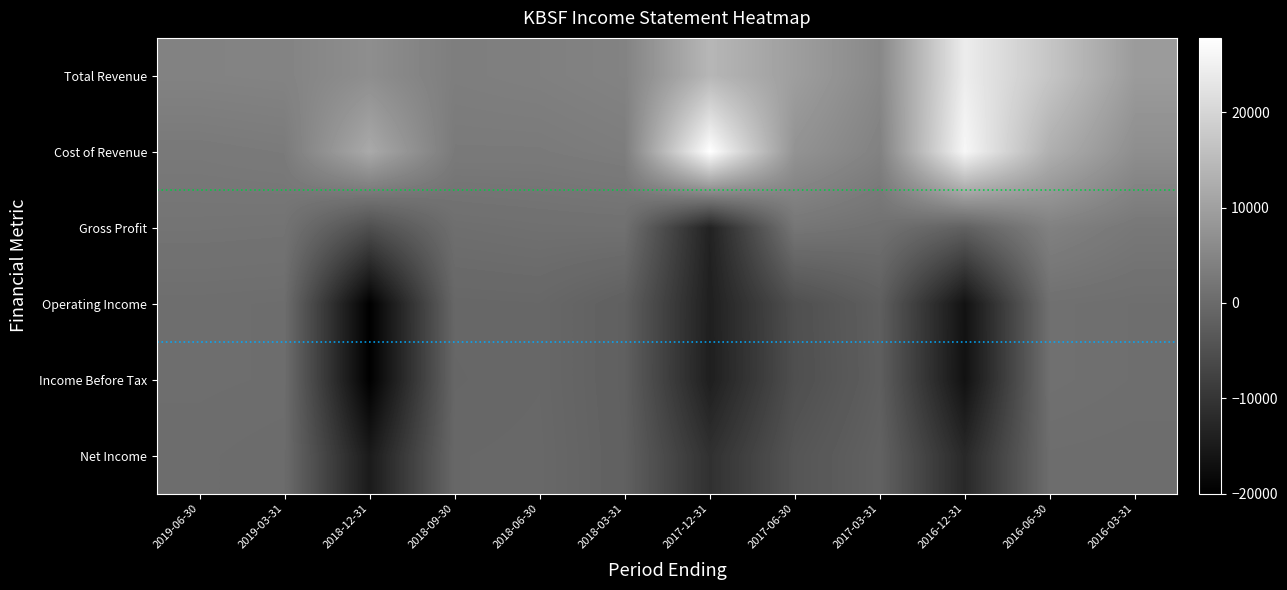

How many series are shown in this chart?

6